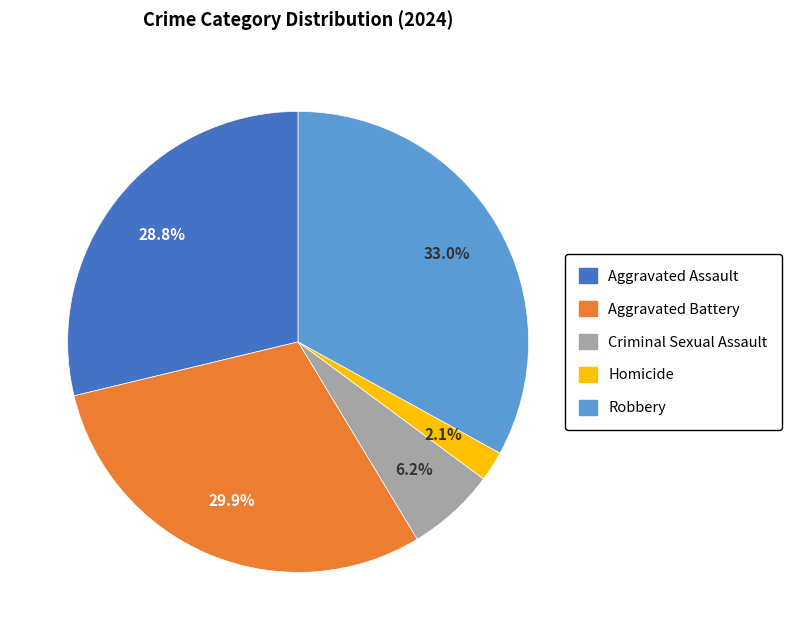

Which category has the biggest portion of the pie?

Robbery